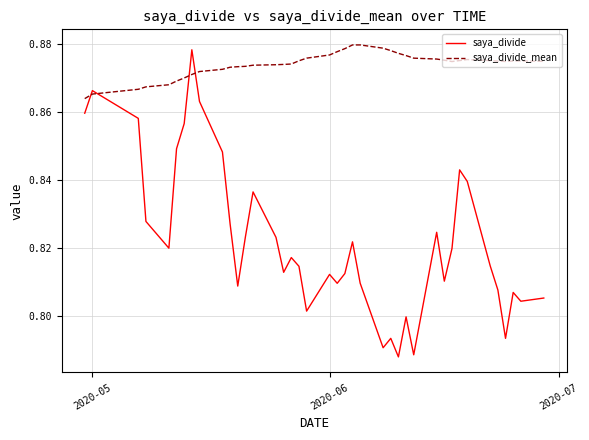

What are all the series names shown in the legend?

saya_divide, saya_divide_mean